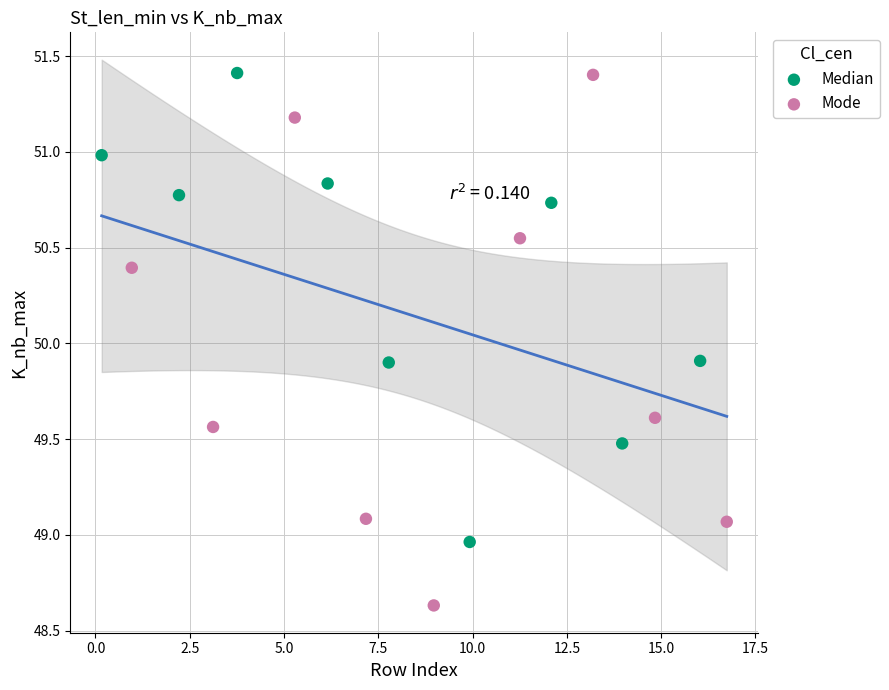

Which series contains the lowest Y value?

Mode